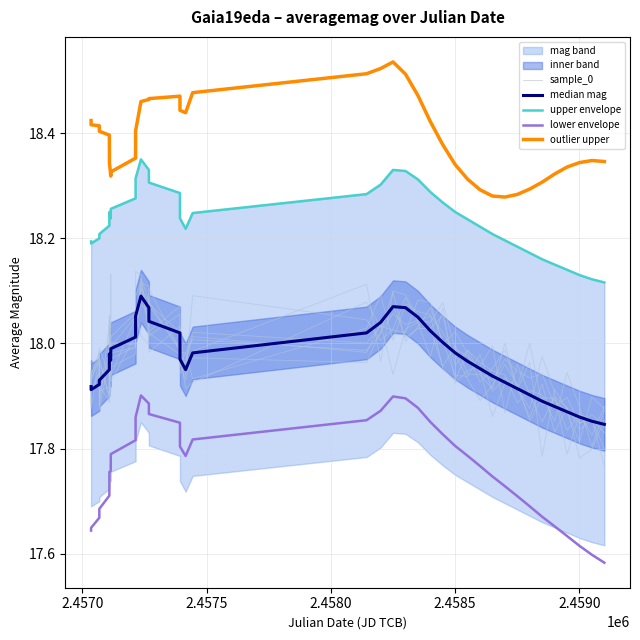

Which series has the largest total across all categories?

outlier upper